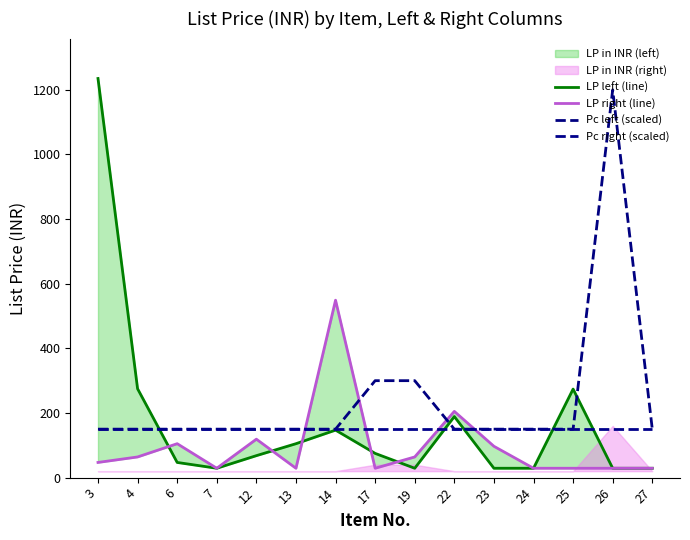

What is the value of the LP right (line) point at the 14th from the left?

29